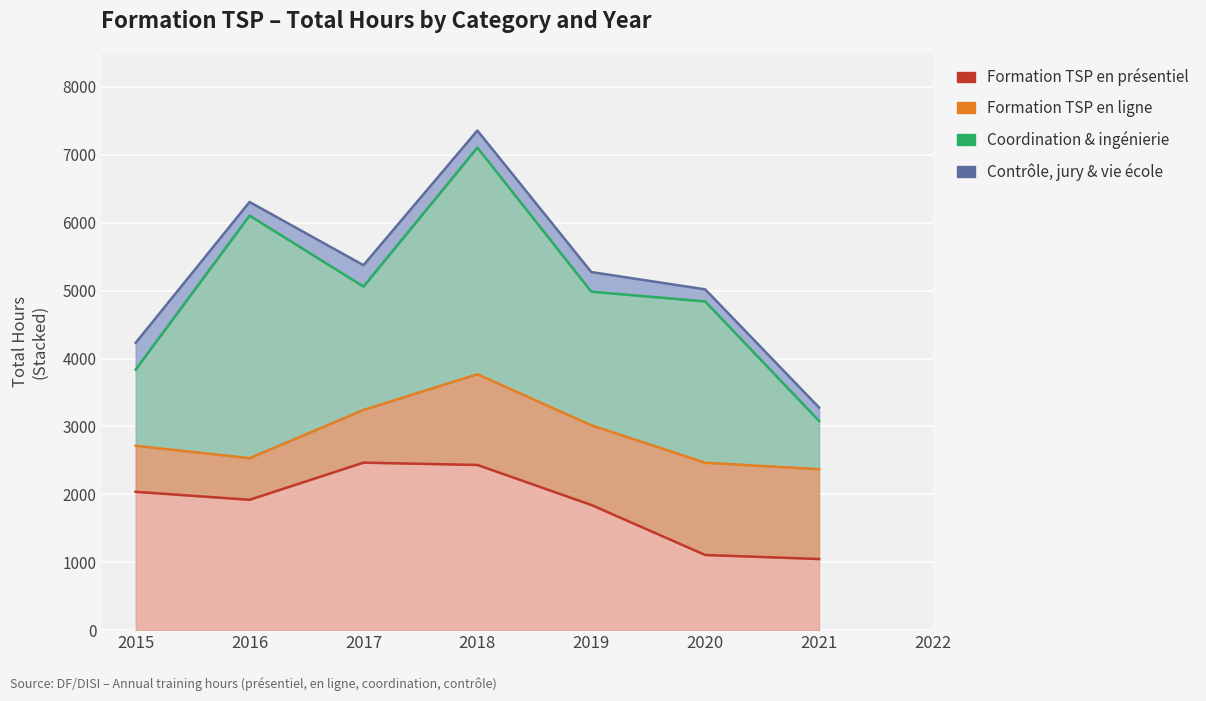

Which series has the largest range (max minus min)?

Coordination et ingénierie